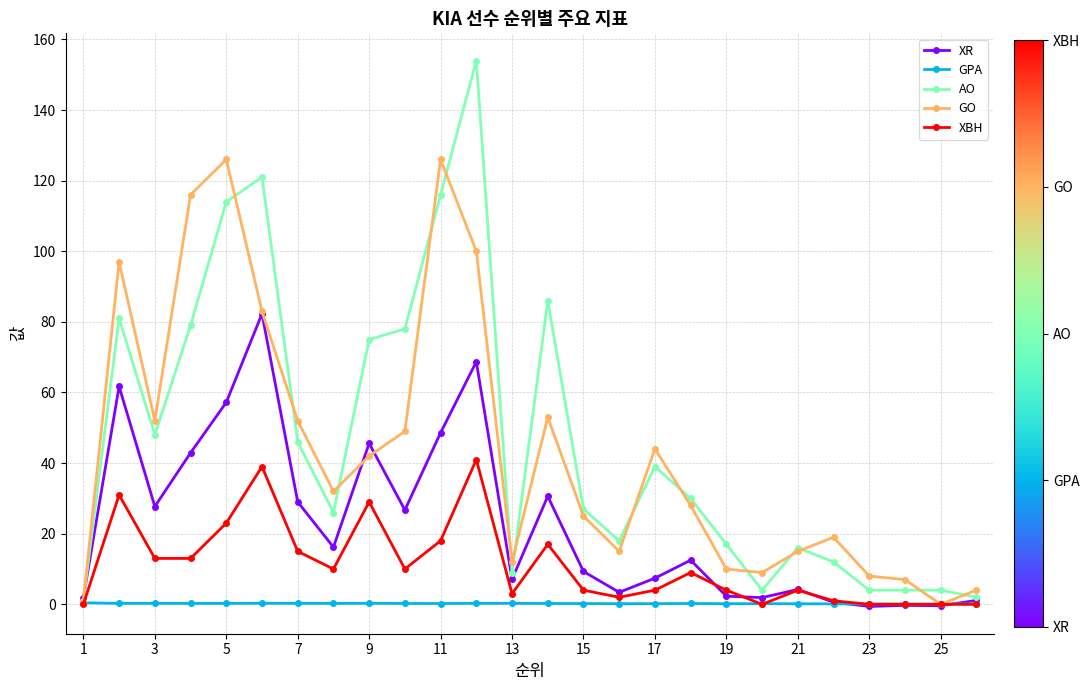

What is the minimum value shown in the chart?

-0.6